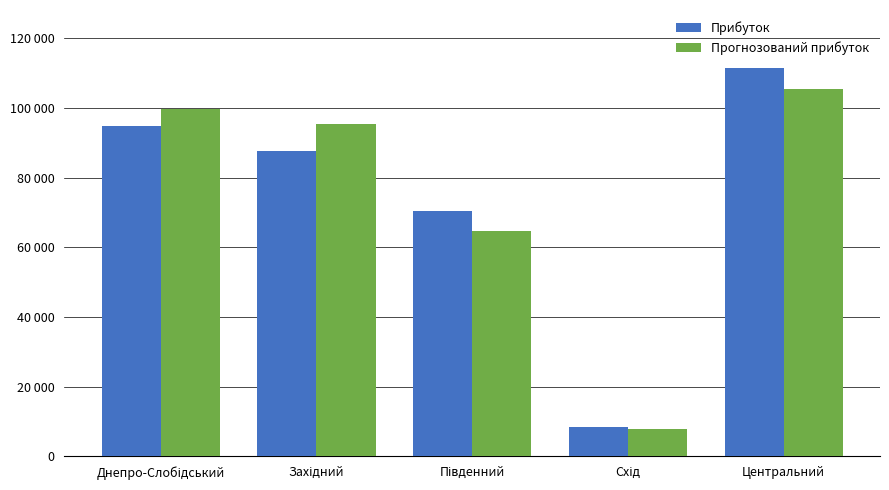

The value of Прибуток at Центральний is 111436.4. True or false?

True